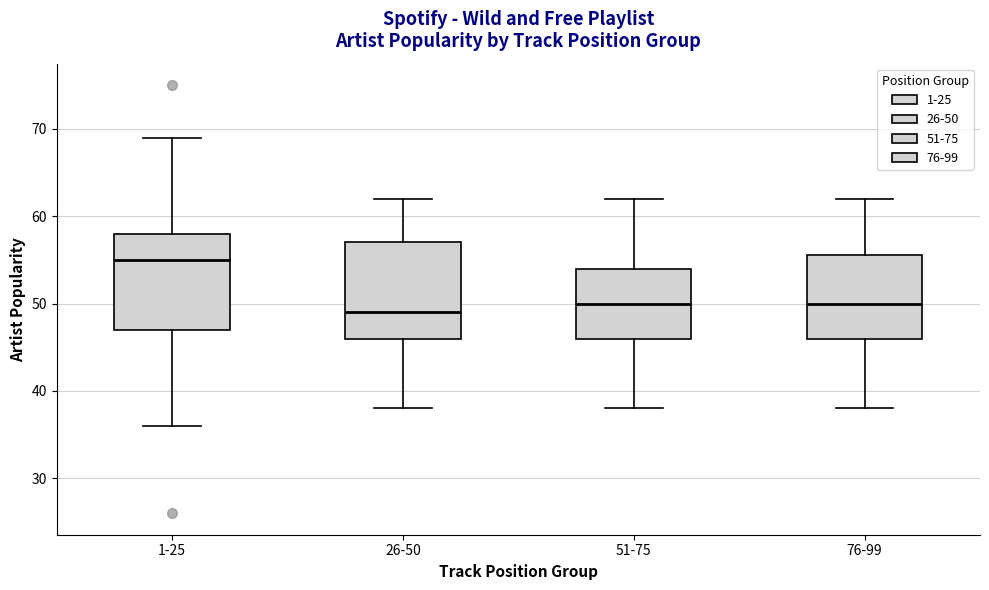

Reading left to right, transcribe this box plot: for each box, give where its median line is, the range the box spans, and where its two whiskers end, as read against the y-axis. The values are not printed on the chart, so give them approximately, as read against the axis.

1-25: median 55, box 47 to 58, whiskers 36 to 69
26-50: median 49, box 46 to 57, whiskers 38 to 62
51-75: median 50, box 46 to 54, whiskers 38 to 62
76-99: median 50, box 46 to 56, whiskers 38 to 62